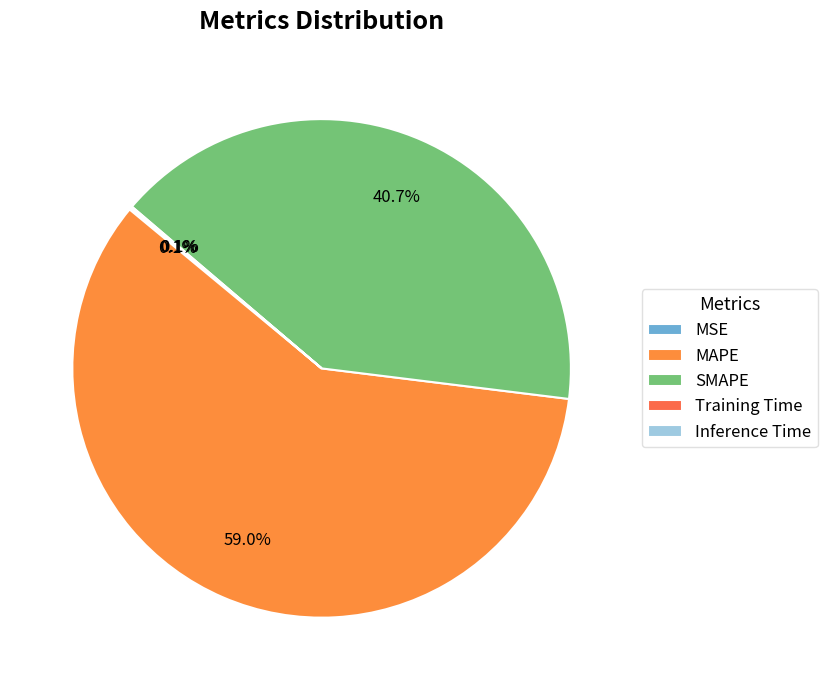

Which category has the smallest portion of the pie?

Training Time